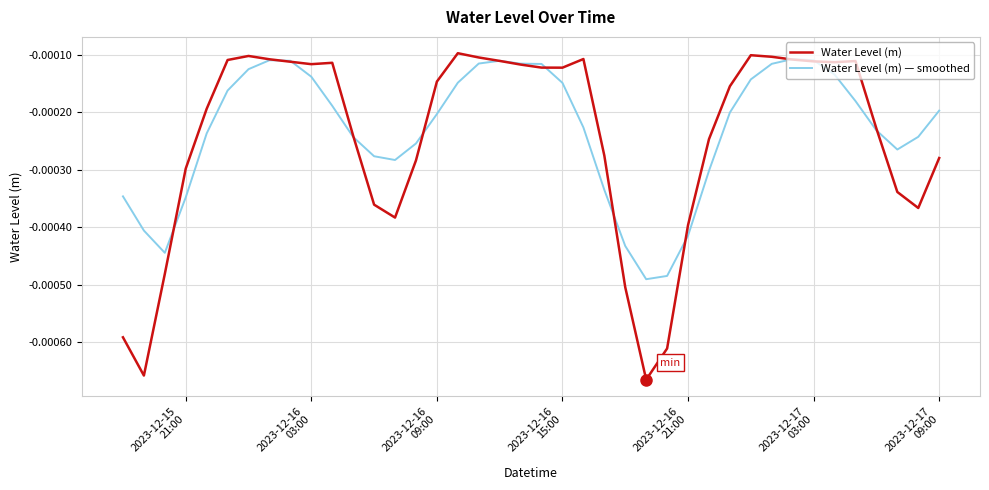

Count the number of data series in this chart.

2